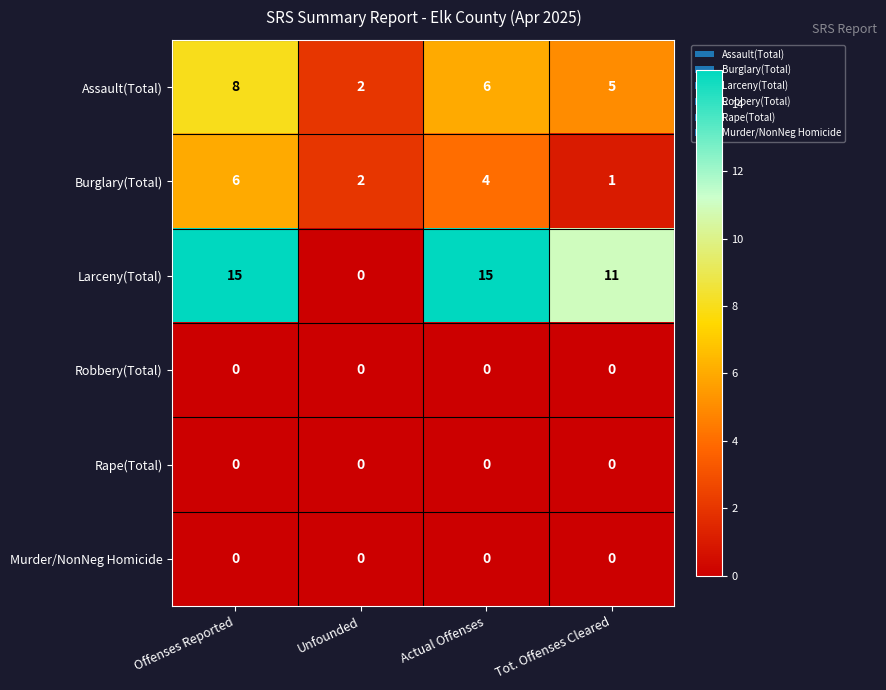

Is it true that Assault(Total) equals 1 at Tot. Offenses Cleared?

False